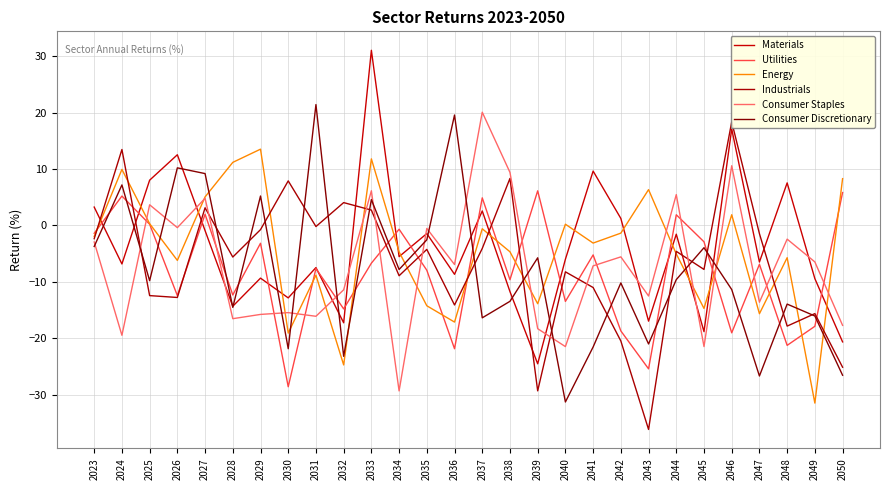

What is the minimum value shown in the chart?

-36.1